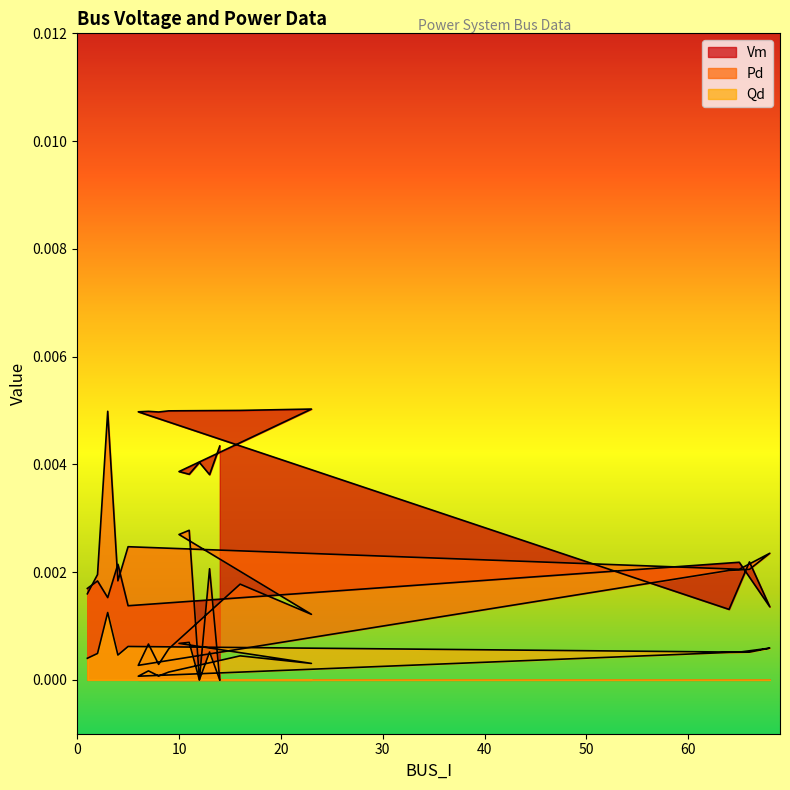

What position from the left is 12?

18